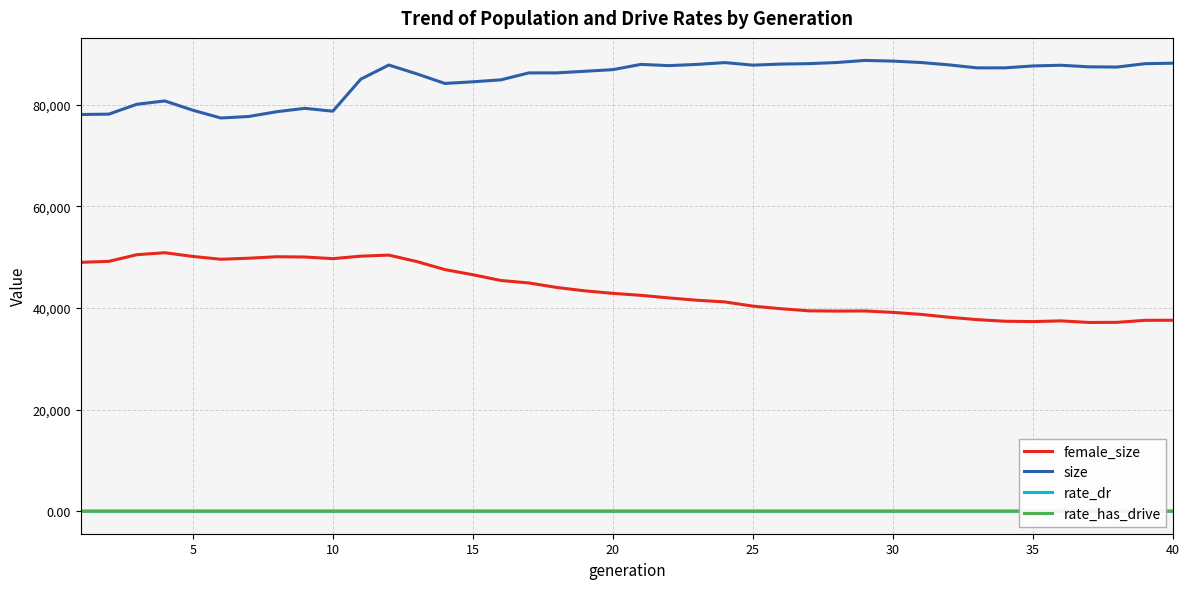

What is the greatest value displayed?

88711.0